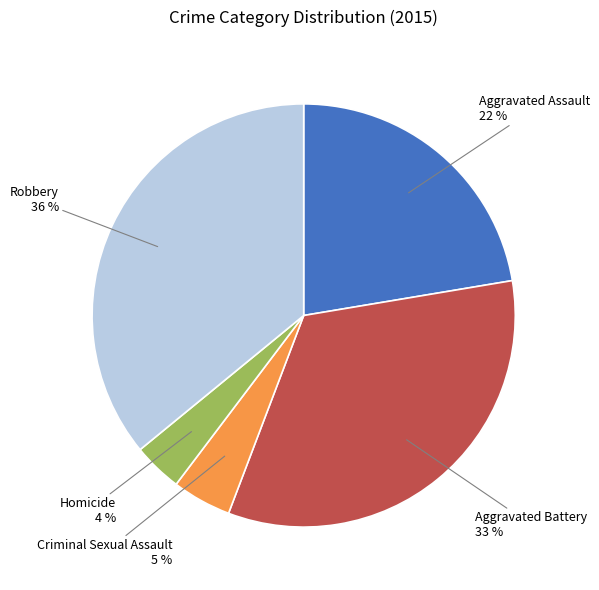

Between Aggravated Battery and Aggravated Assault, which is larger?

Aggravated Battery